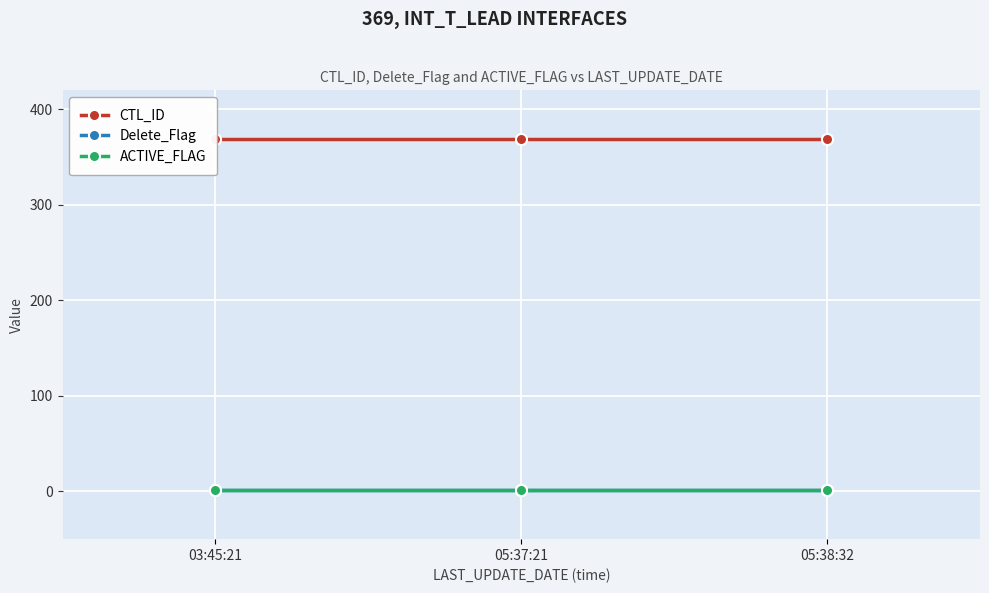

What position from the right is 05:38:32?

1